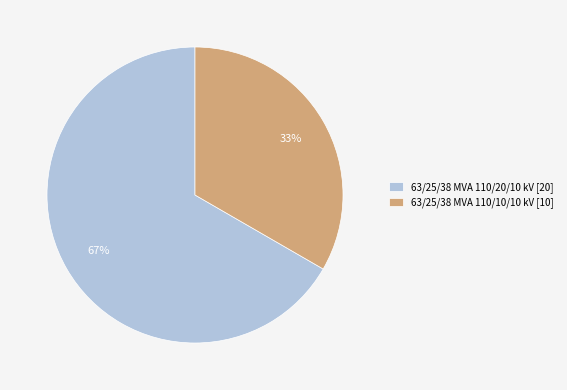

Do 63/25/38 MVA 110/10/10 kV [10] and 63/25/38 MVA 110/20/10 kV [20] together represent more than half of the pie?

Yes